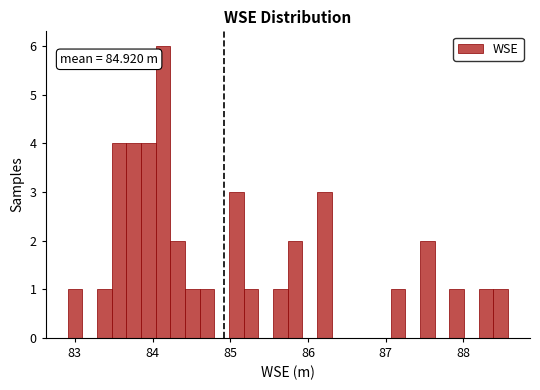

Around what value on the x-axis is the tallest bar? Give the approximate position of its centre, as read against the axis.

84.1